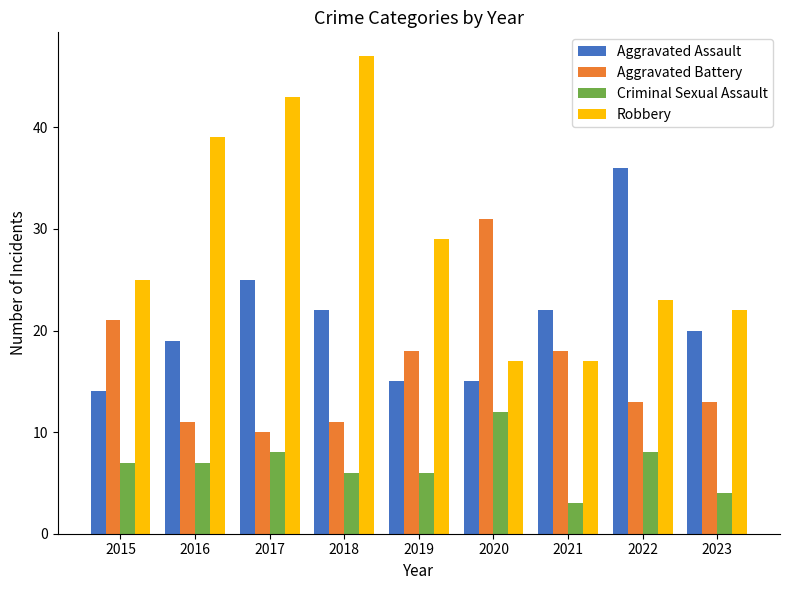

What is the average value of the Criminal Sexual Assault series?

7